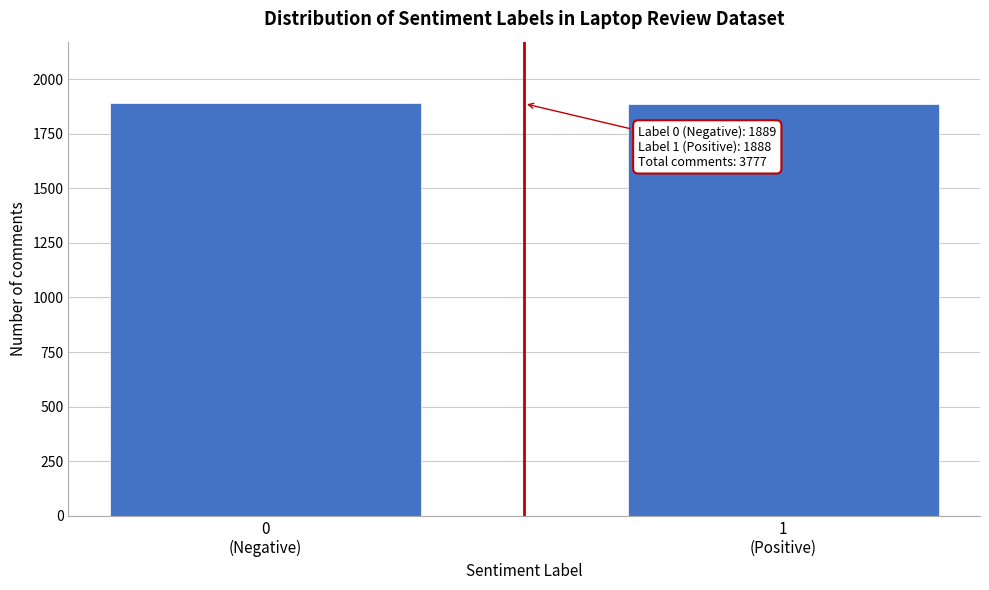

What is the value of the 2nd bar from the left?

1888